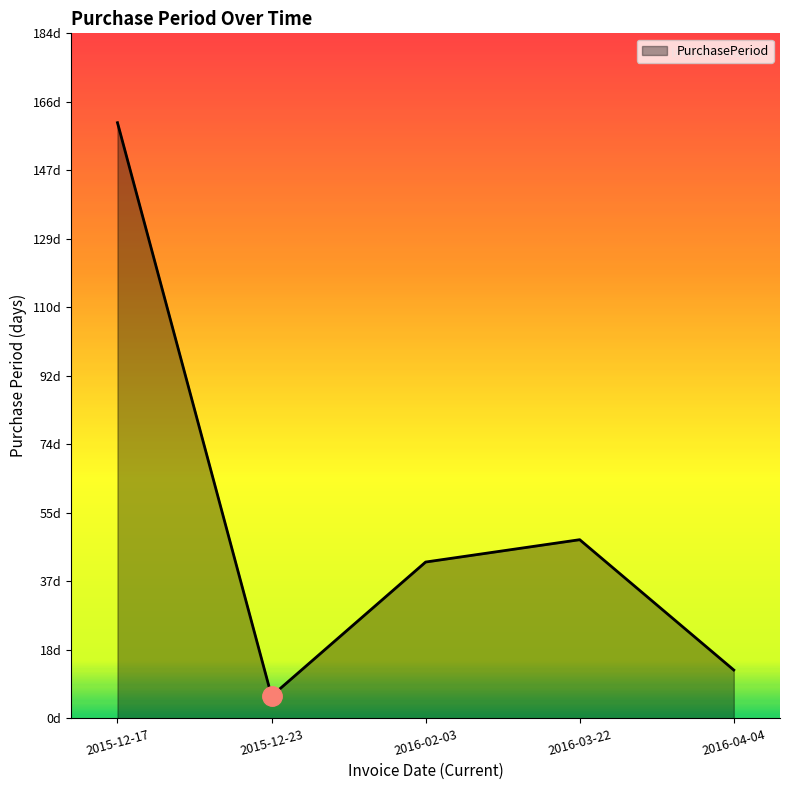

Is it true that the value at 2016-04-04 is 13?

True